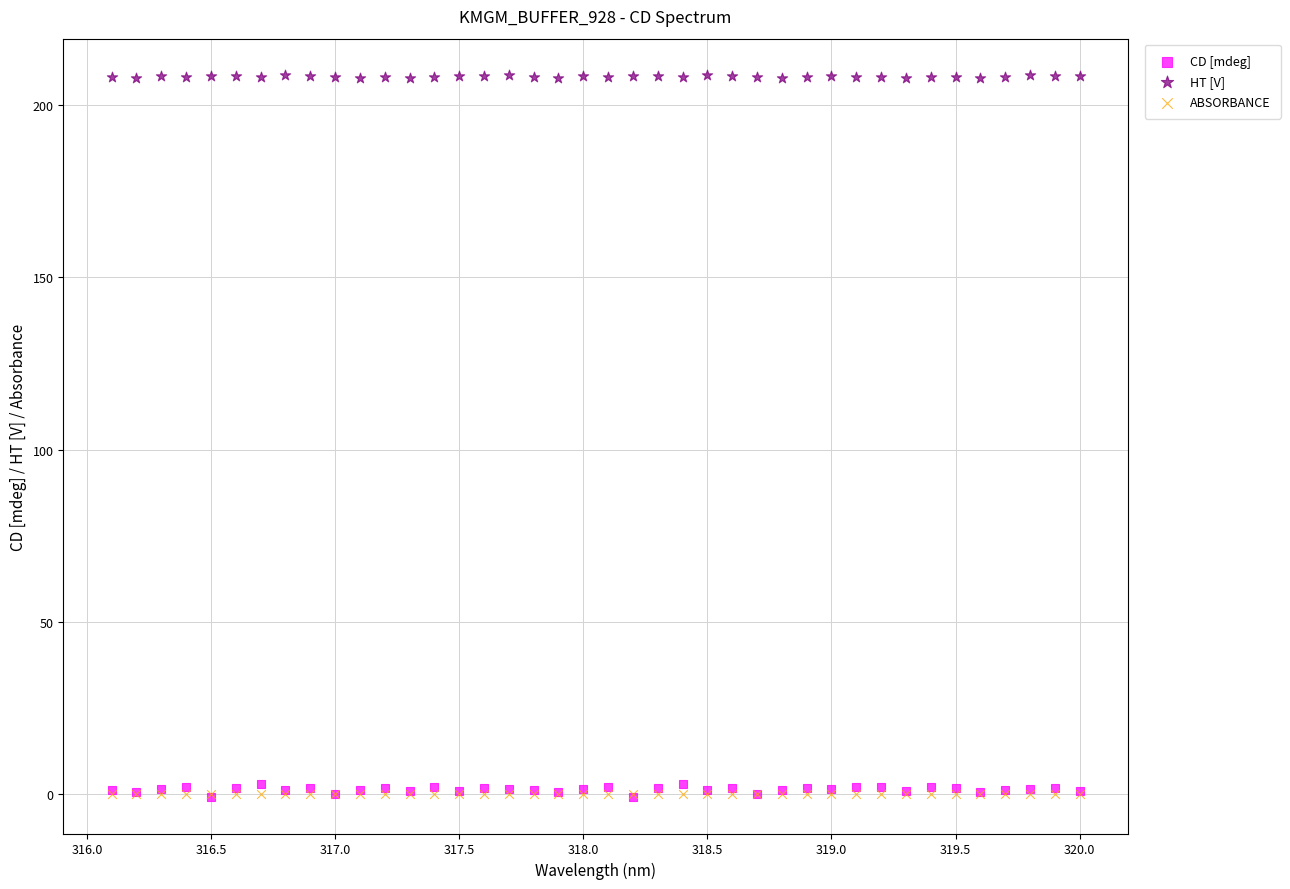

Which series contains the highest Y value?

HT [V]